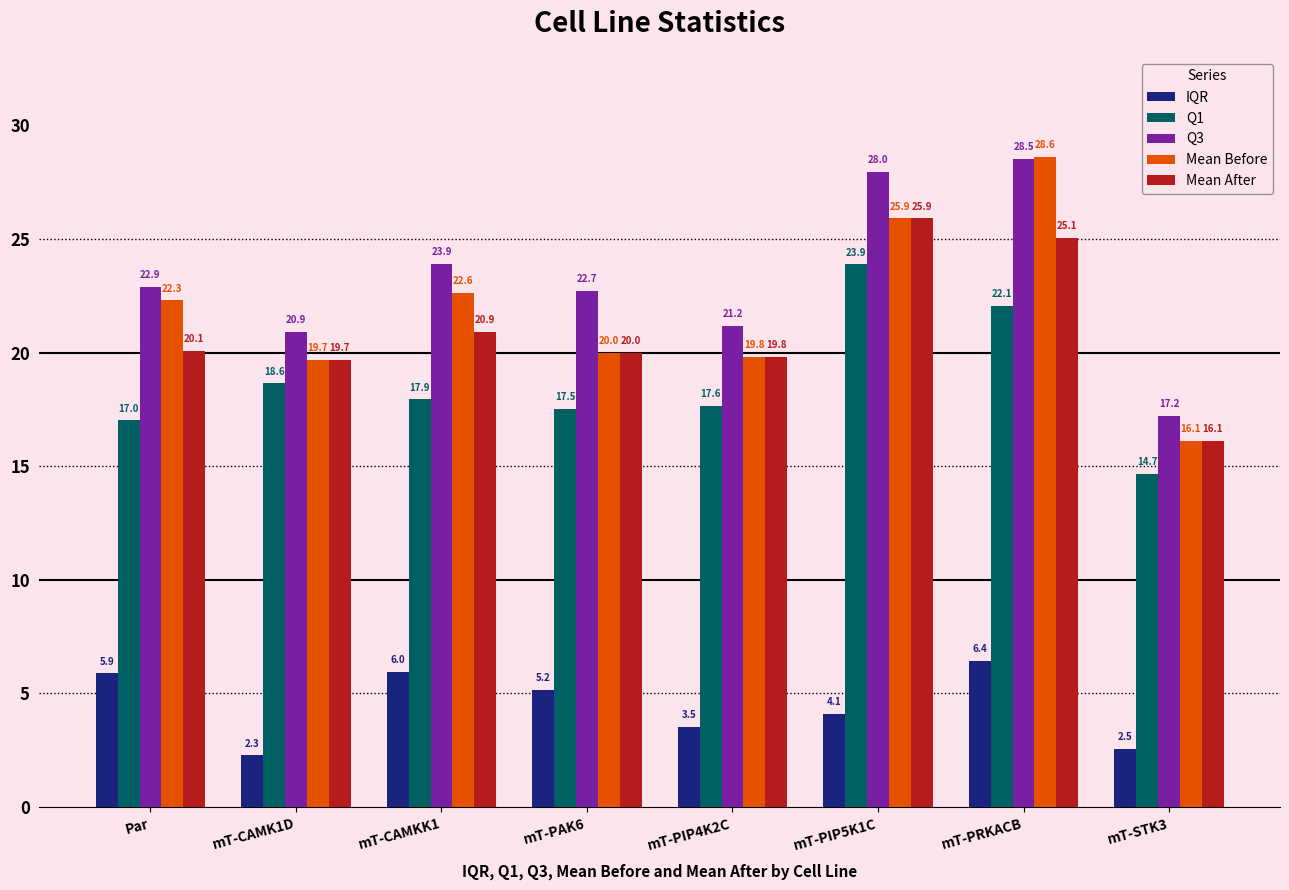

Reading right to left, transcribe all the data shown in this chart.

IQR: 2.5	6.4	4.1	3.5	5.2	6.0	2.3	5.9
Q1: 14.7	22.1	23.9	17.6	17.5	17.9	18.6	17.0
Q3: 17.2	28.5	28.0	21.2	22.7	23.9	20.9	22.9
Mean Before: 16.1	28.6	25.9	19.8	20.0	22.6	19.7	22.3
Mean After: 16.1	25.1	25.9	19.8	20.0	20.9	19.7	20.1